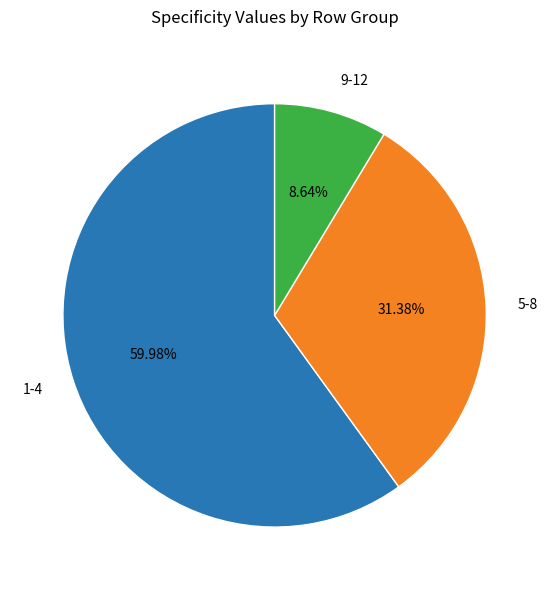

Between 1-4 and 9-12, which is larger?

1-4